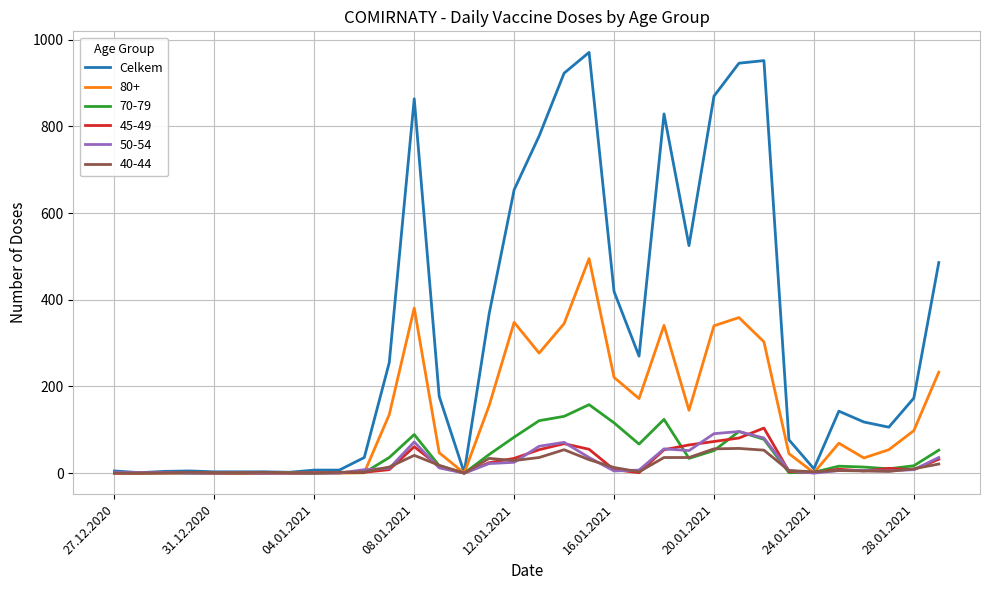

What is the maximum value shown in the chart?

971